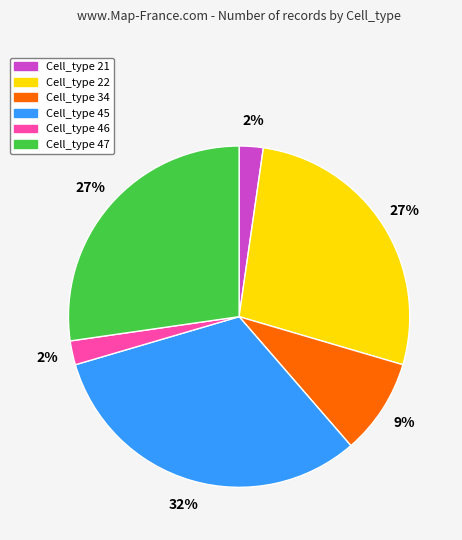

To the nearest percent, what is the average slice percentage?

17%